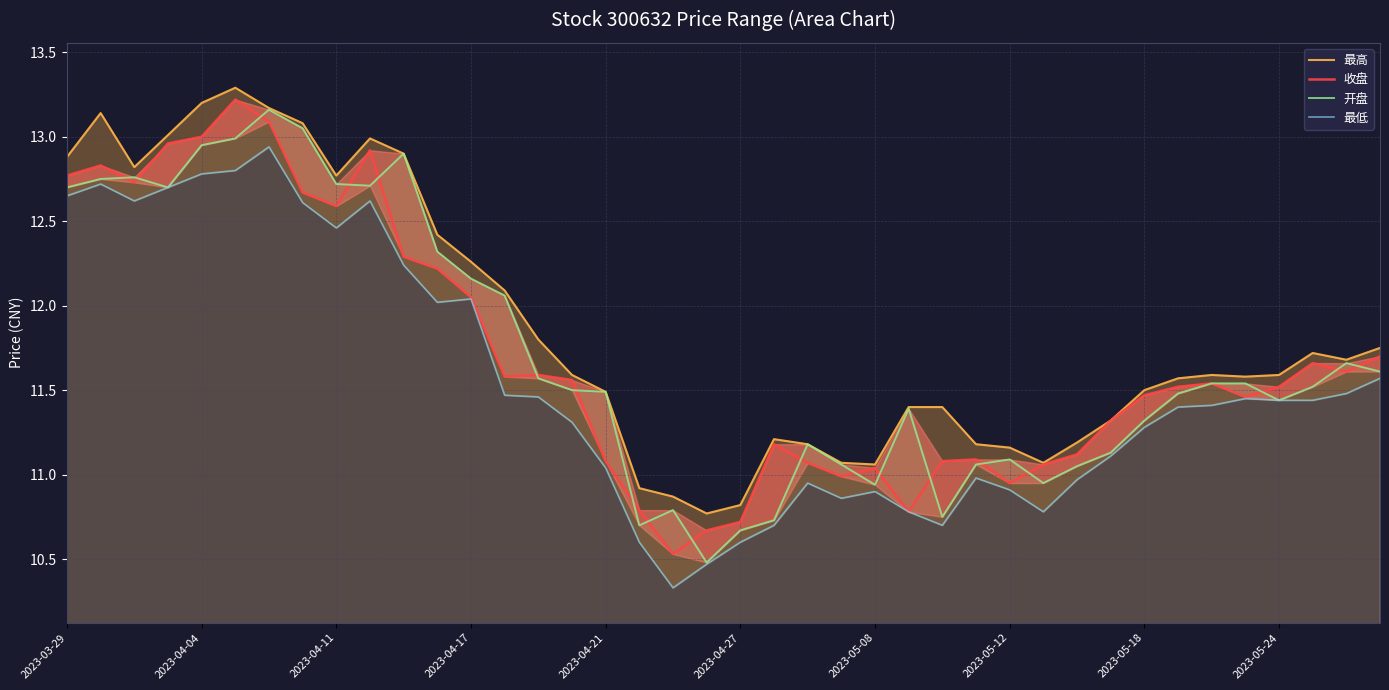

How many data points in 最低 are above 11?

26